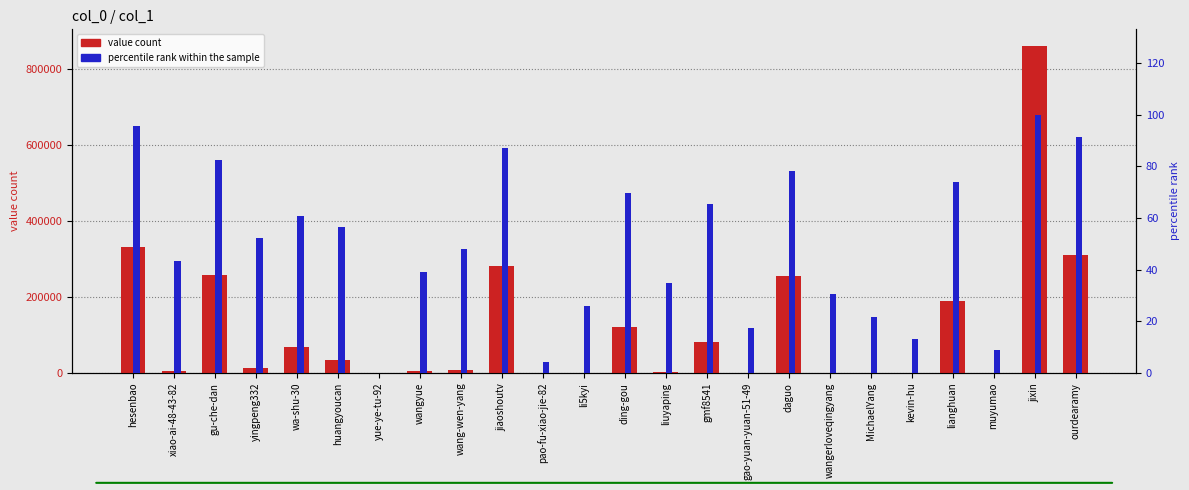

What is the label of the 6th bar from the right?

MichaelYang